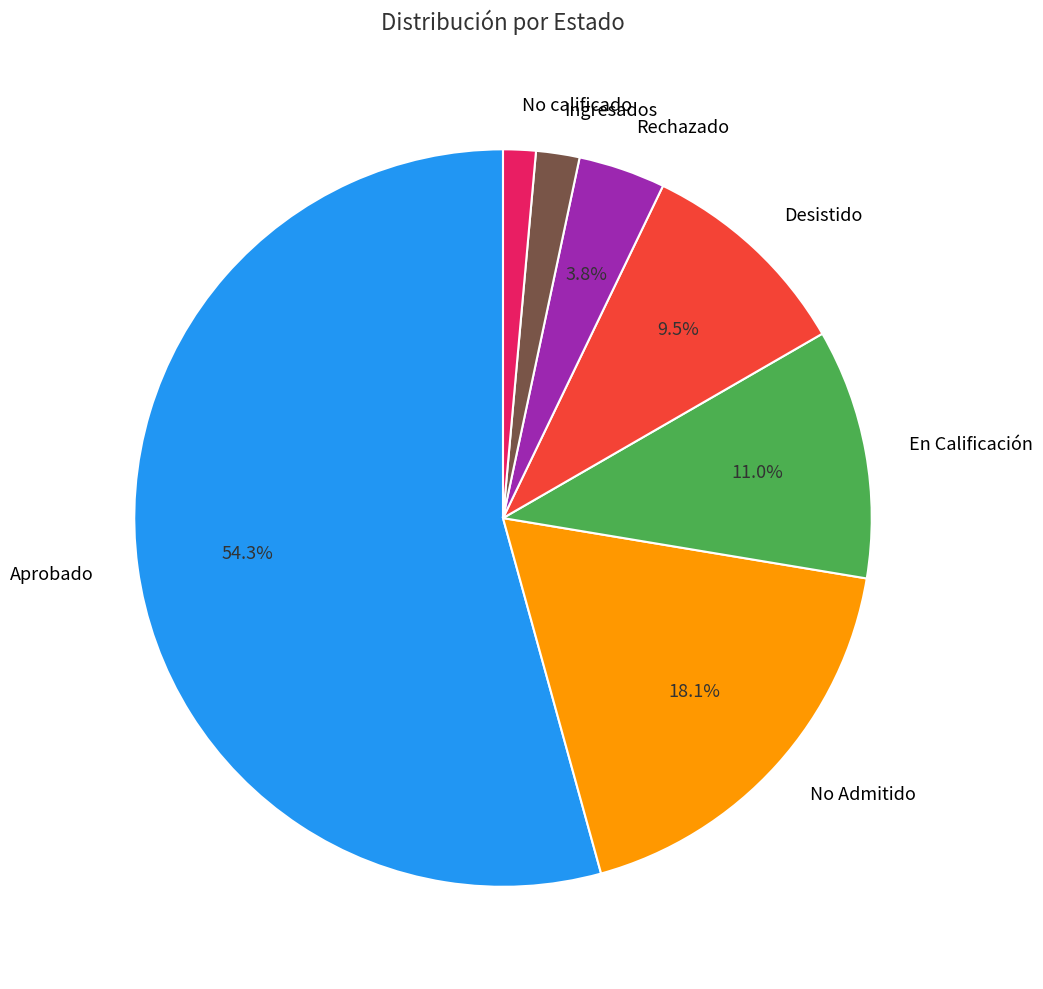

How many segments does this pie chart have?

7